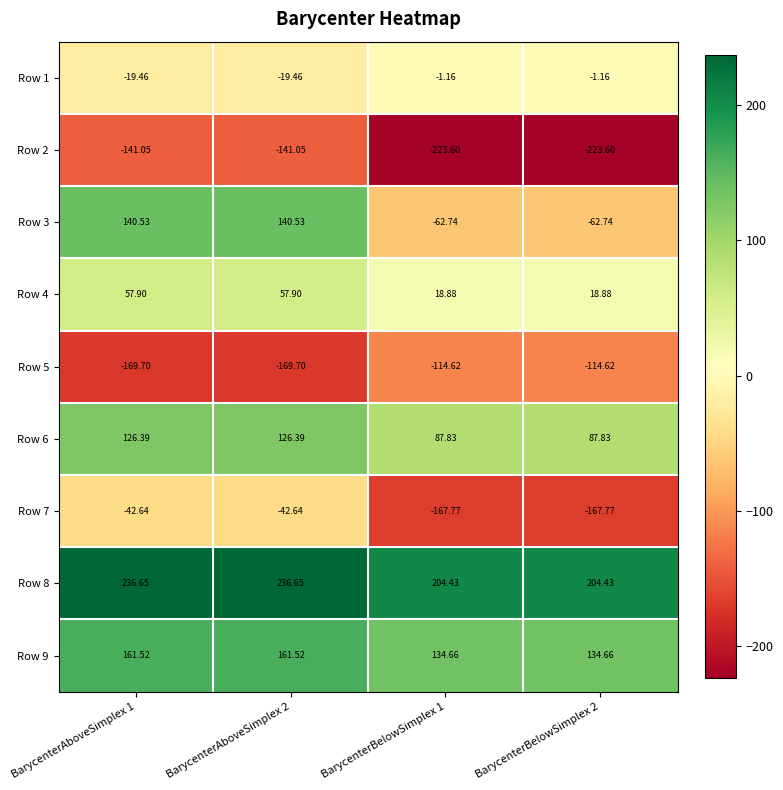

Is the value of Row 5 at BarycenterAboveSimplex 1 greater than the value of Row 7 at BarycenterBelowSimplex 2?

No